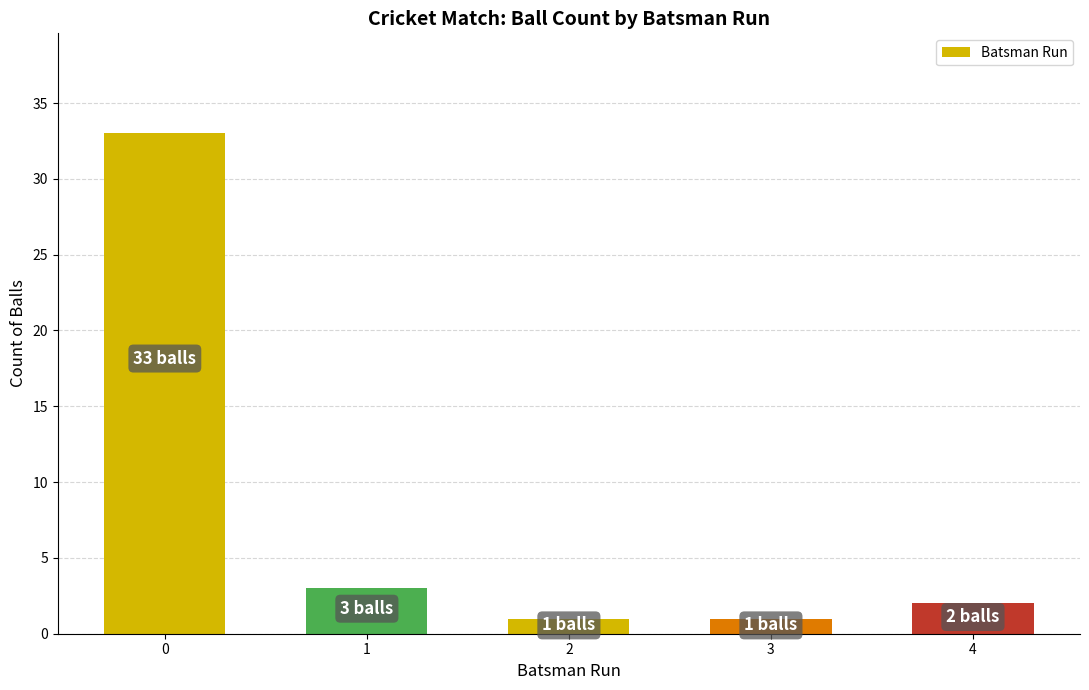

Reading right to left, what are all the values shown in this chart?

2	1	1	3	33